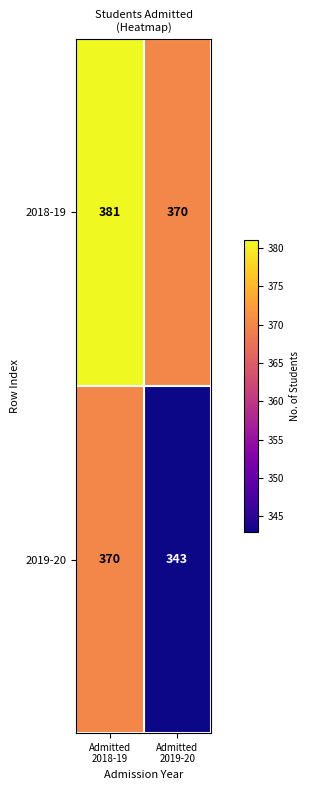

At Admitted
2019-20, list the series in order from smallest to largest.

2019-20, 2018-19